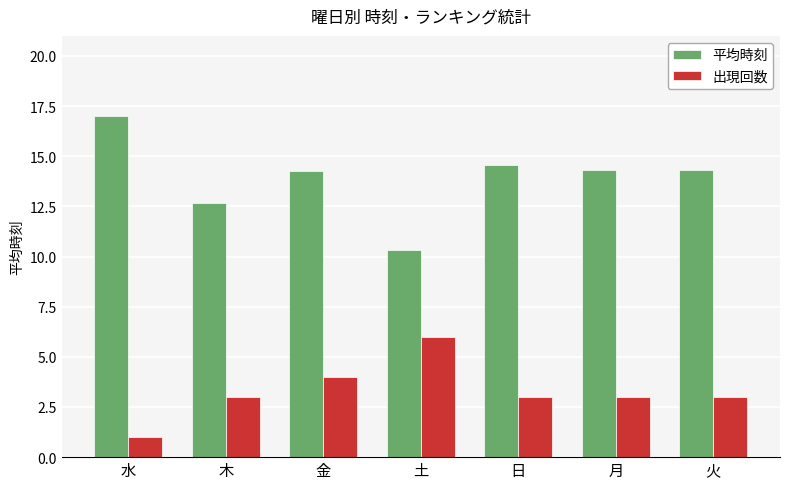

At how many categories does at least one series exceed 1?

7